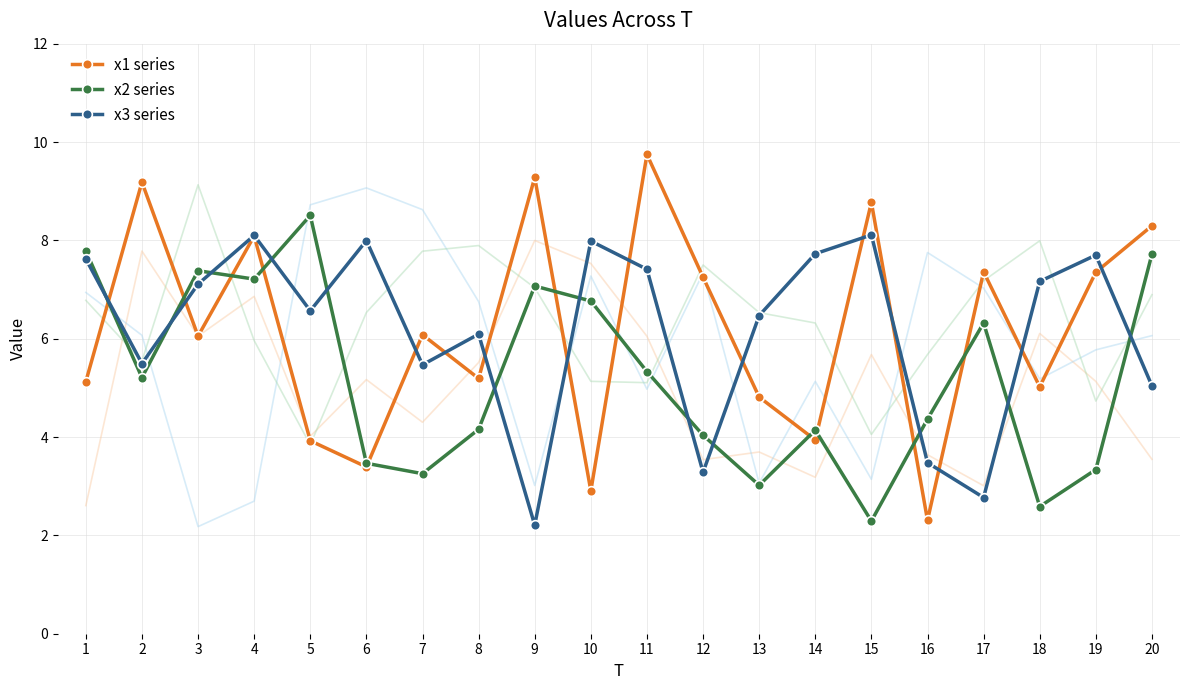

What is the greatest value displayed?

9.7